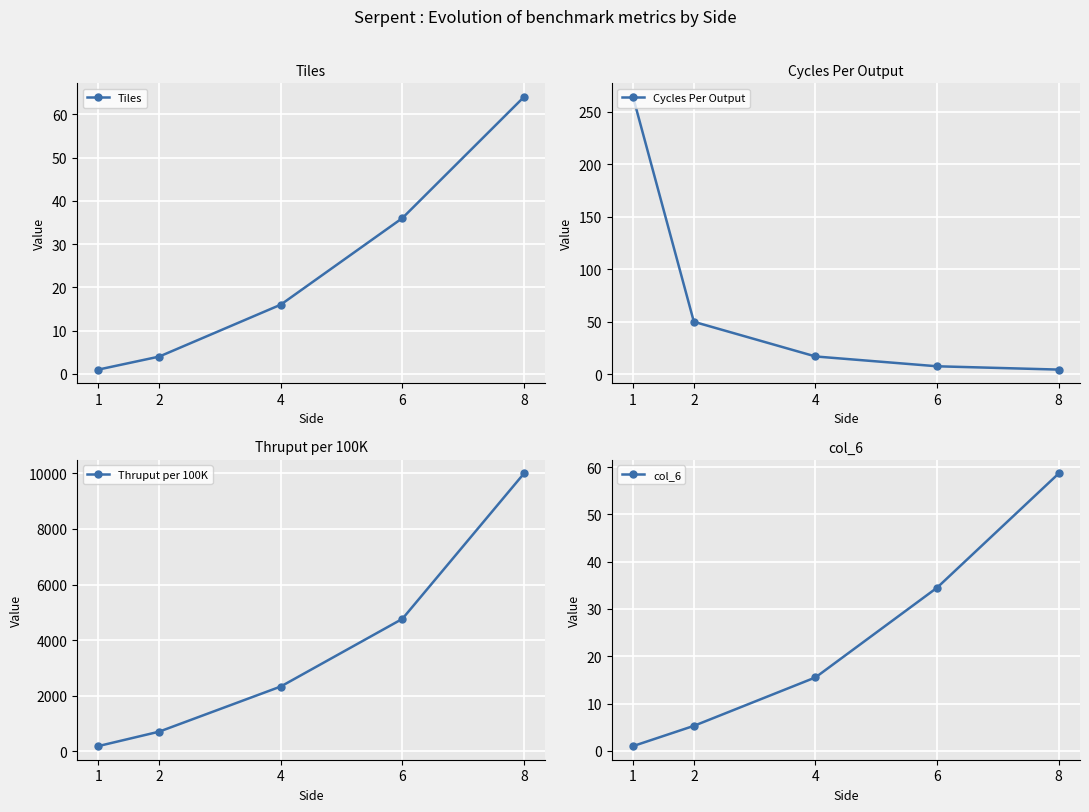

What is the approximate value of Cycles Per Output at 1?

264.0